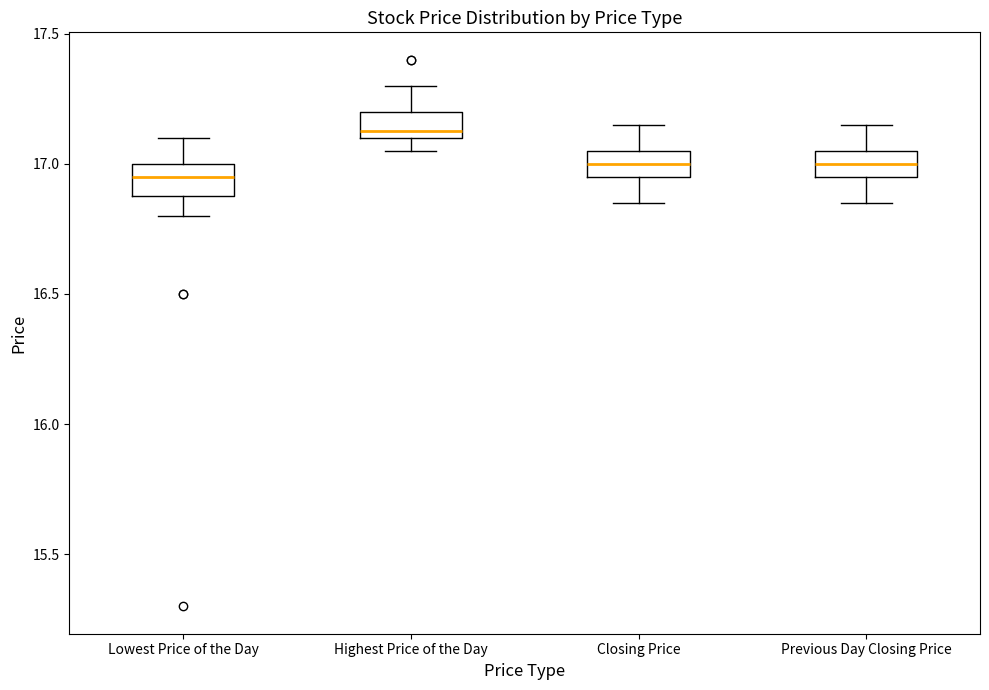

Reading left to right, read every box against the y-axis: the position of its median line, the range the box covers, and the ends of its whiskers. The values are not printed on the chart, so give them approximately, as read against the axis.

Lowest Price of the Day: median 16.95, box 16.90 to 17.00, whiskers 16.80 to 17.10
Highest Price of the Day: median 17.15, box 17.10 to 17.20, whiskers 17.05 to 17.30
Closing Price: median 17.00, box 16.95 to 17.05, whiskers 16.85 to 17.15
Previous Day Closing Price: median 17.00, box 16.95 to 17.05, whiskers 16.85 to 17.15